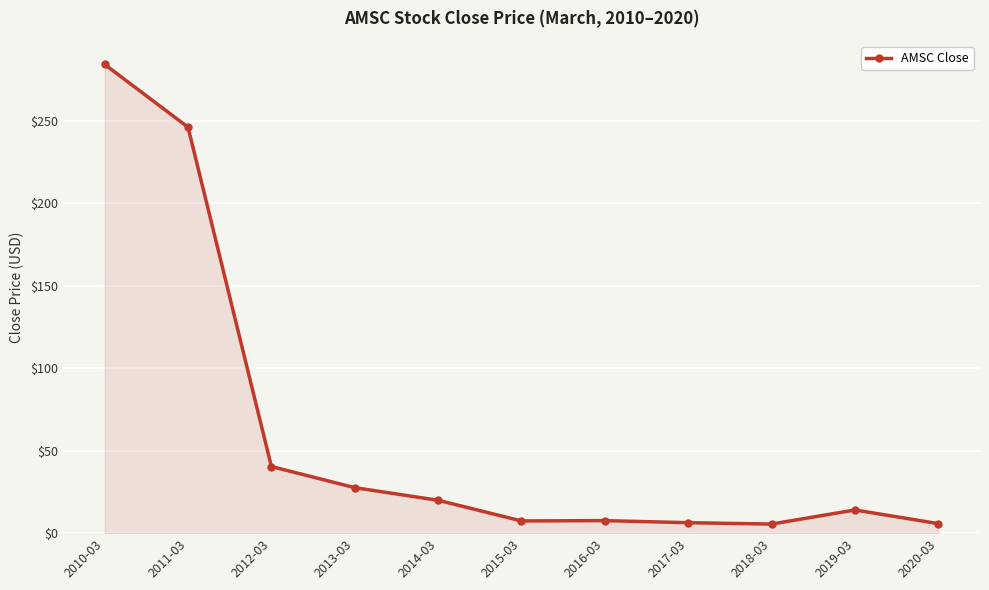

True or false: there are more than 2 points higher than both neighbors.

False